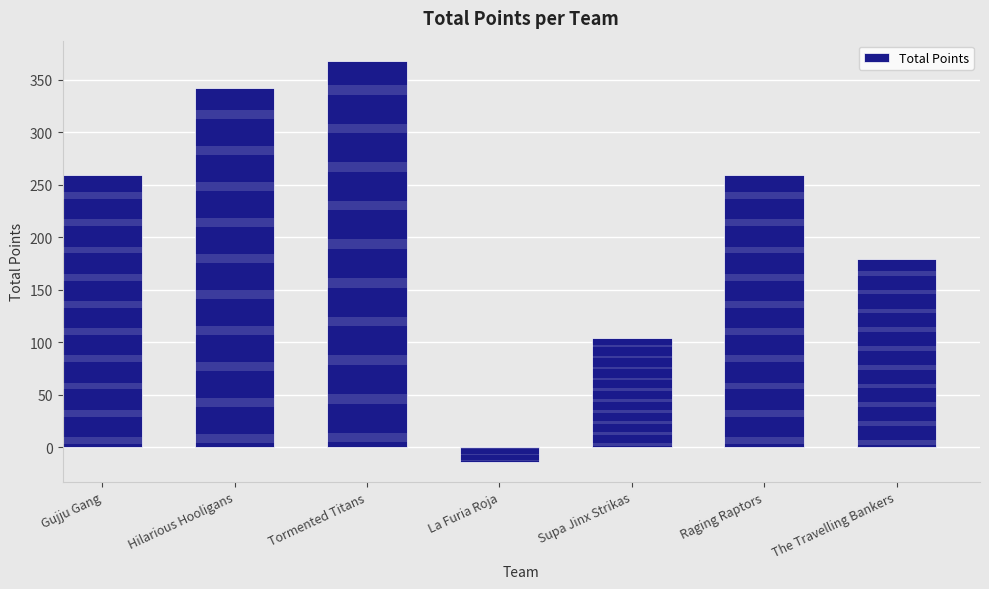

Is it true that the value at The Travelling Bankers is 179?

True